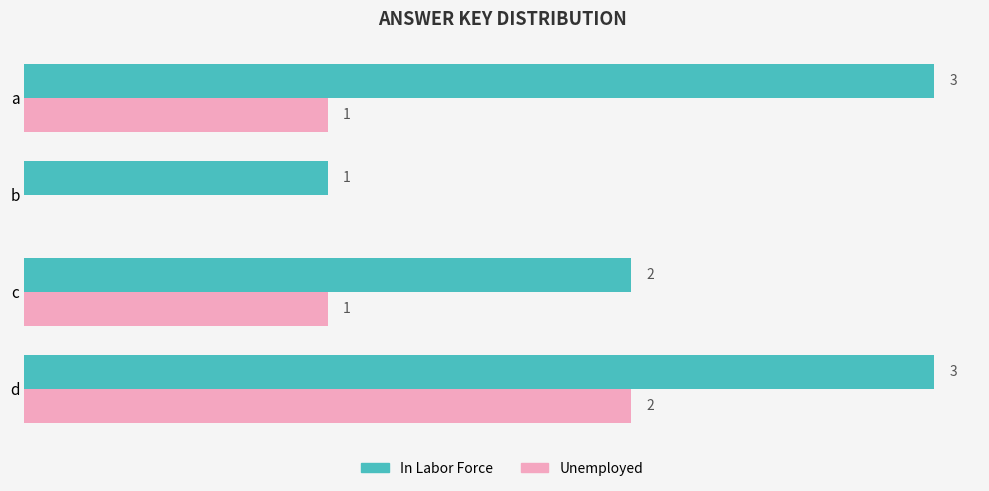

Is the value of In Labor Force at c greater than the value of Unemployed at a?

Yes